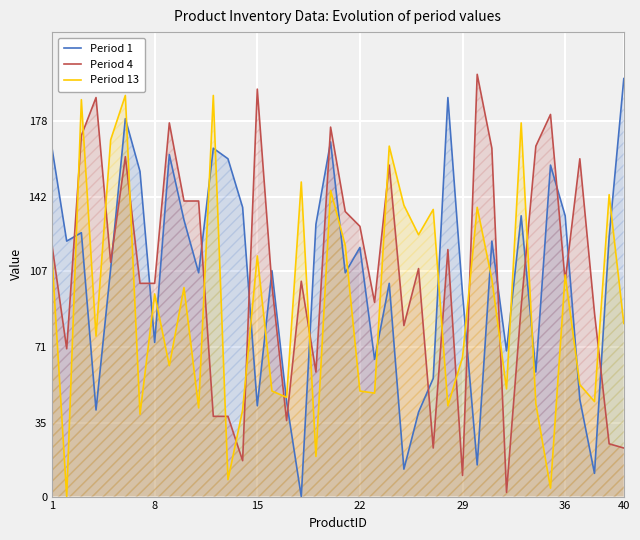

How many values in Period 1 are above zero?

39